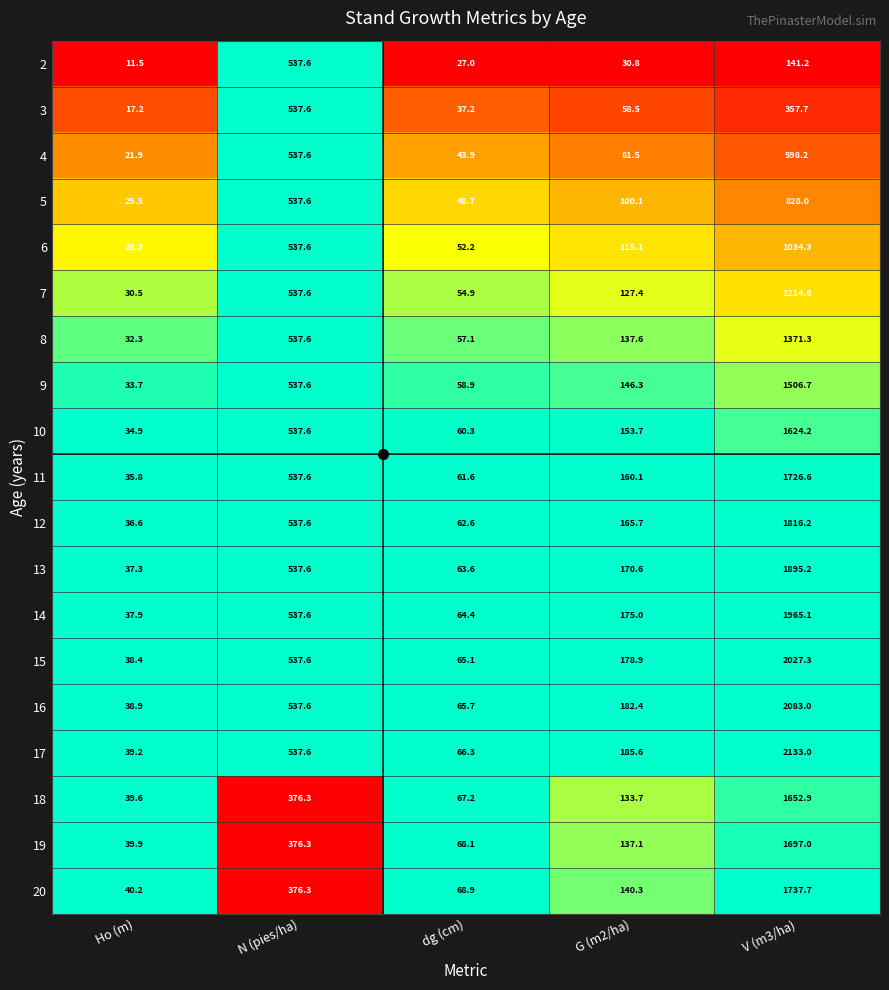

What is the difference between the maximum and minimum values in the 5 series?

802.5